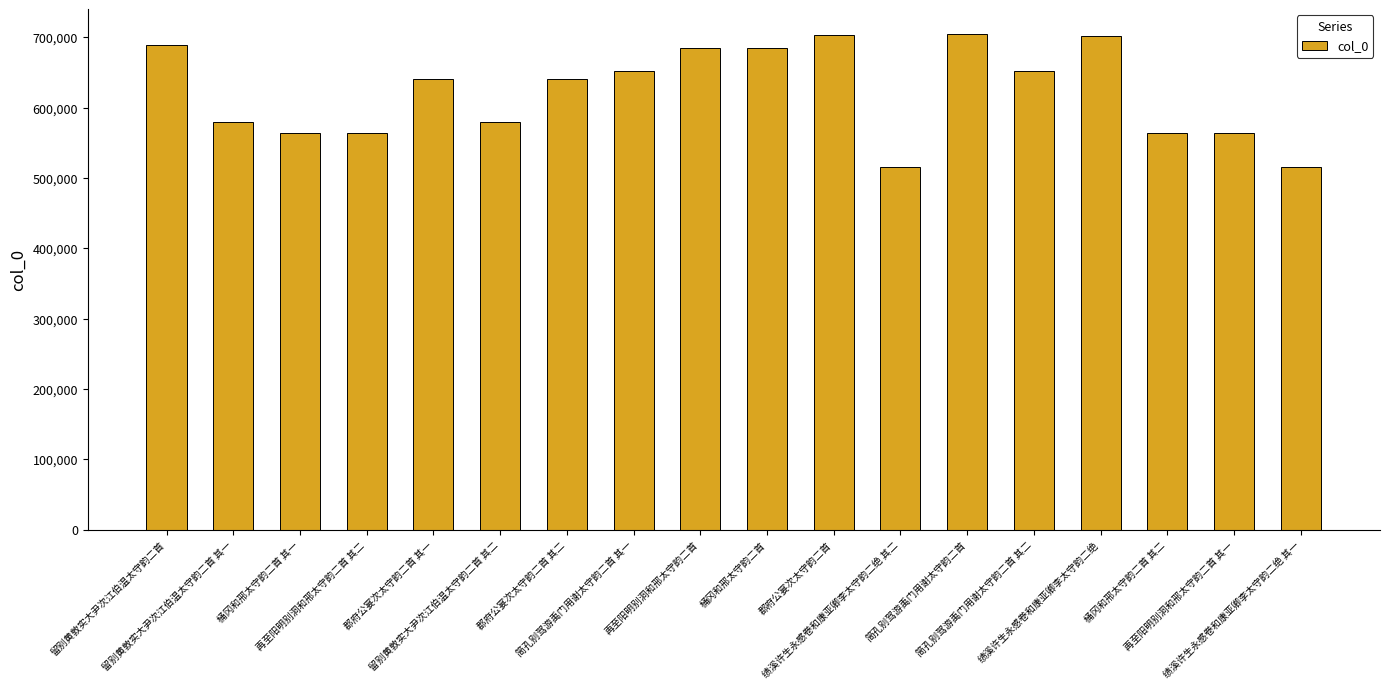

What is the label of the 17th bar from the left?

再至阳明别洞和邢太守韵二首 其一